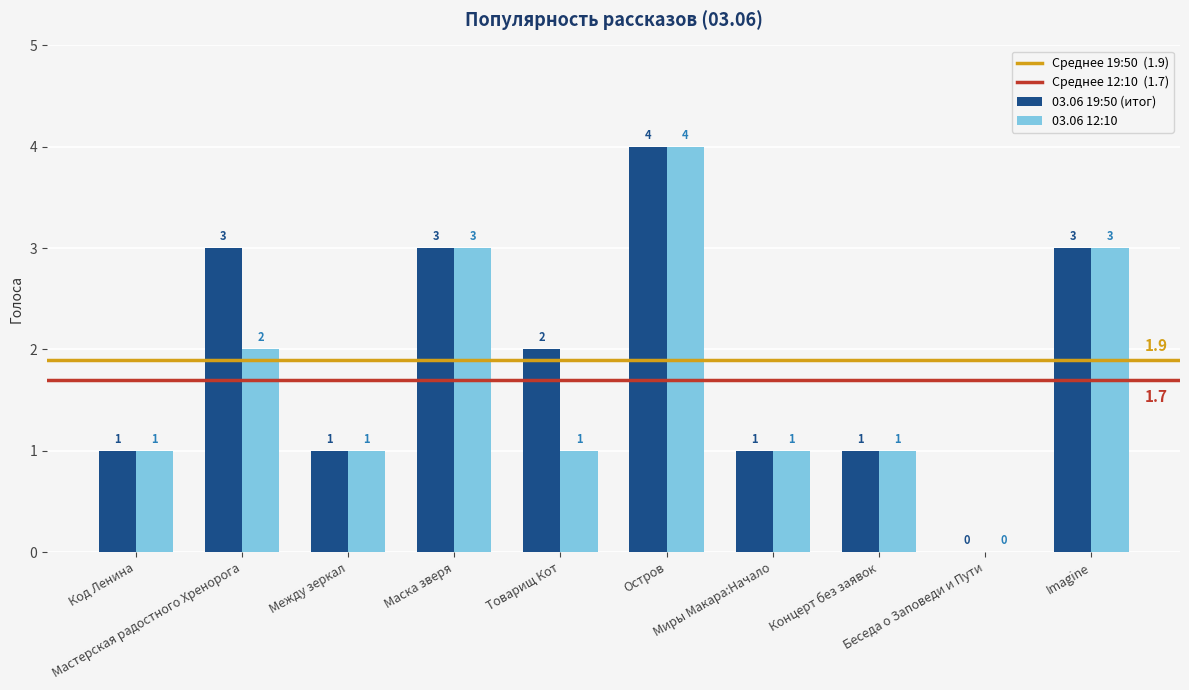

What is the total value across all series at Код Ленина?

2